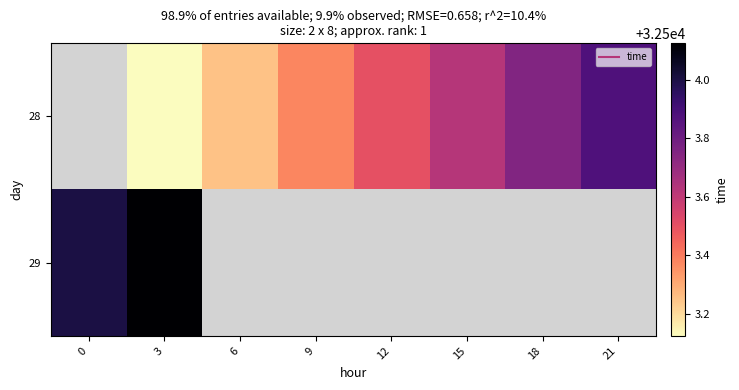

List the labels in order of 28 value, largest first.

21, 18, 15, 12, 9, 6, 0, 3